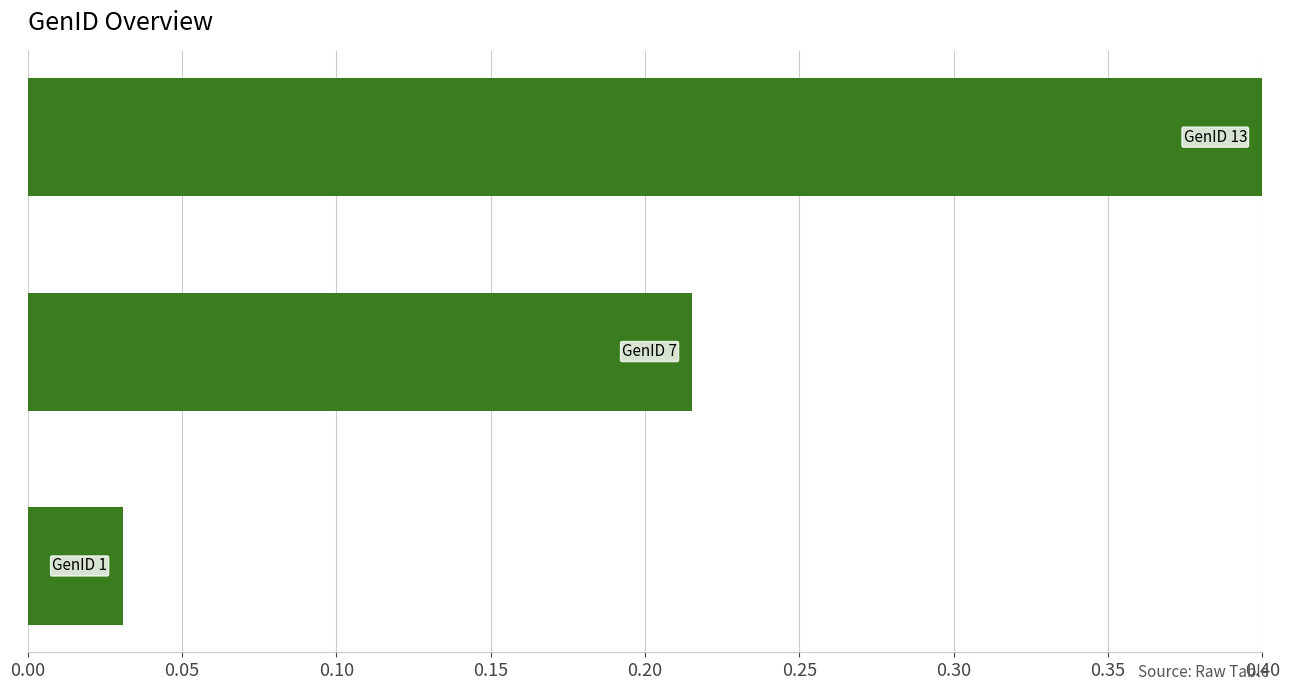

What is the maximum value shown in the chart?

0.4